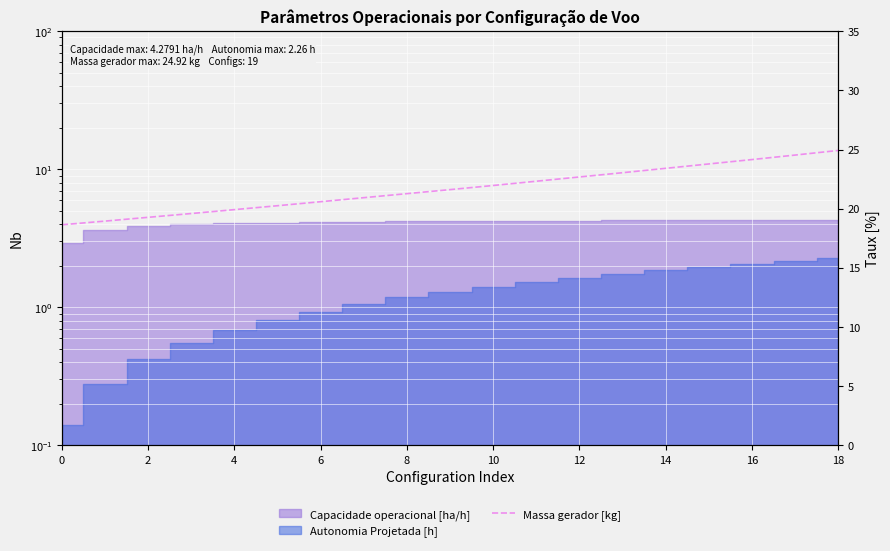

At which label is the value closest to 21?

14